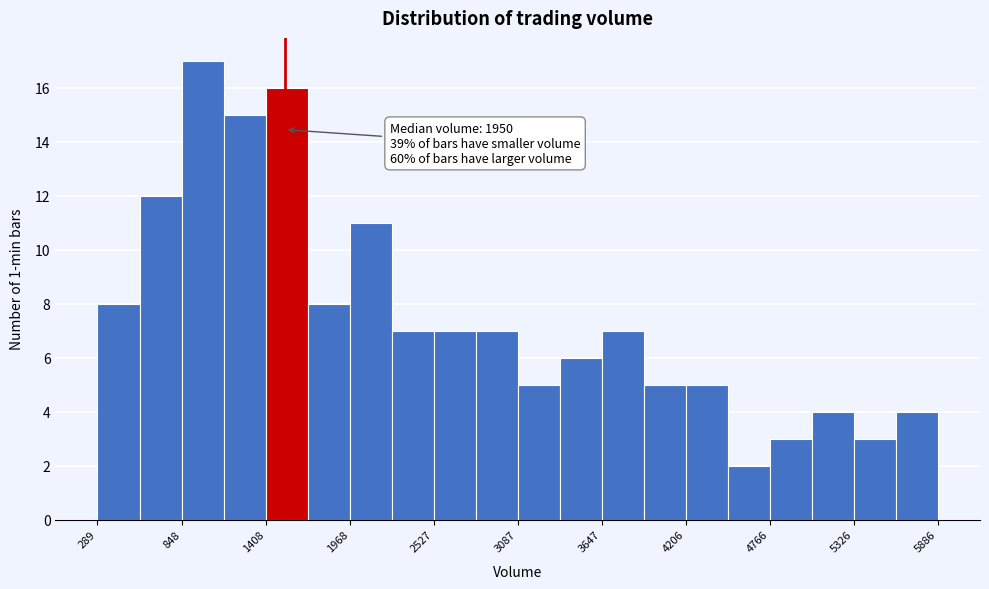

Read against the x-axis, roughly where is the centre of the tallest bar?

1000